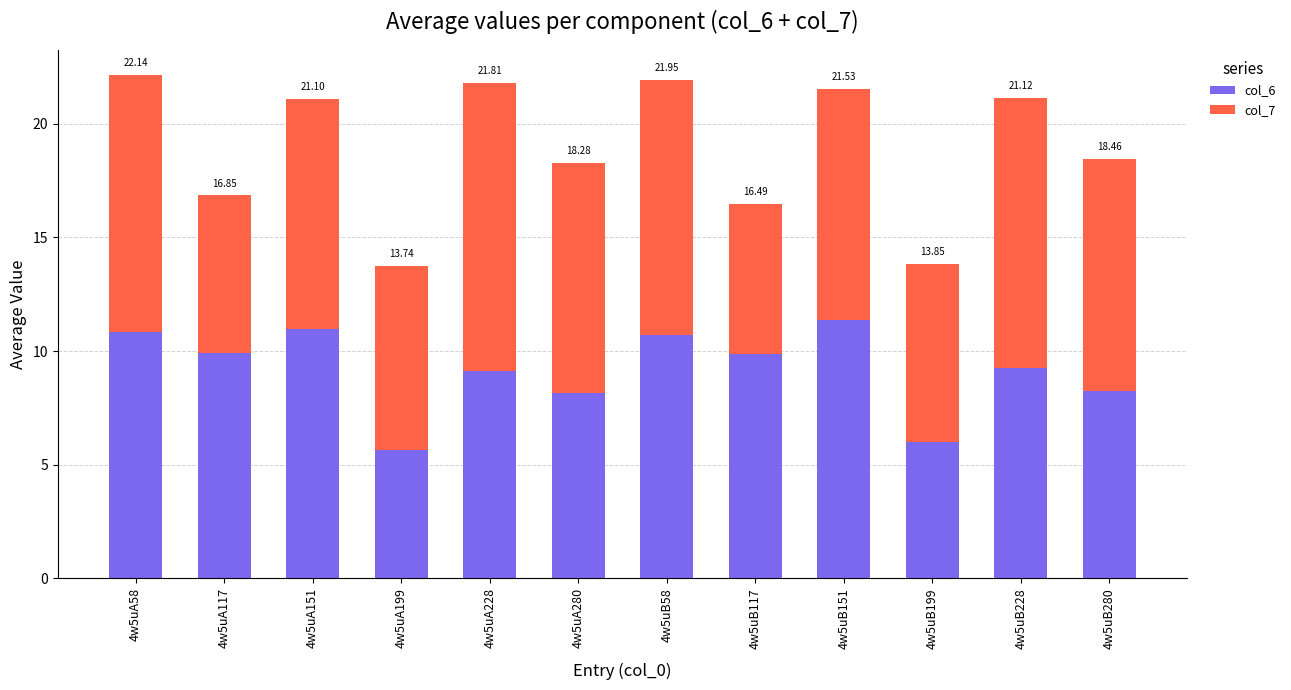

What are all the series names shown in the legend?

col_6, col_7